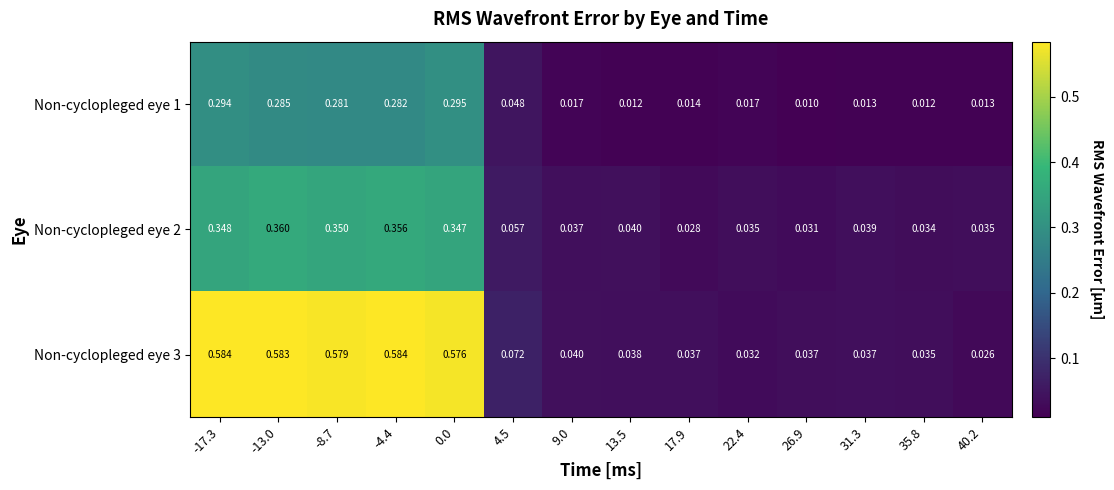

List the series in order of their overall mean, highest first.

Non-cyclopleged eye 3, Non-cyclopleged eye 2, Non-cyclopleged eye 1